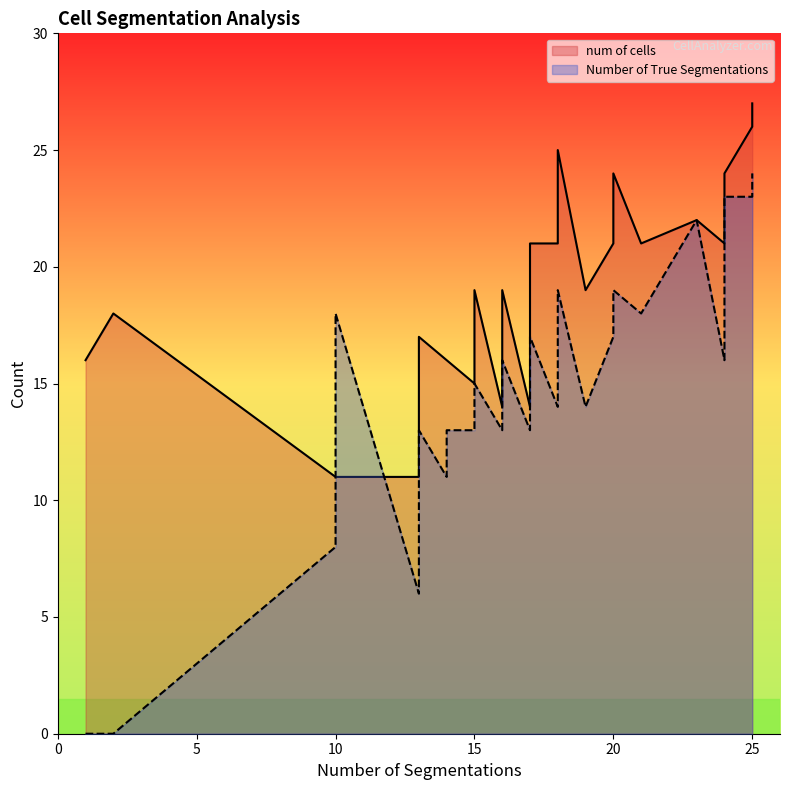

Rank the series at 27 from highest to lowest value.

num of cells, Number of True Segmentations